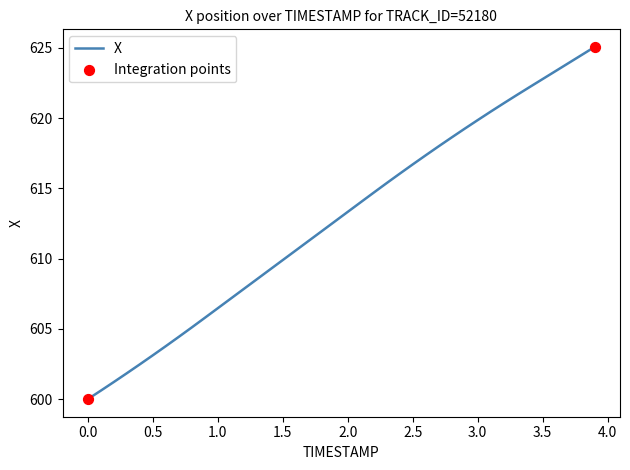

What is the difference between the maximum and minimum values?

25.1